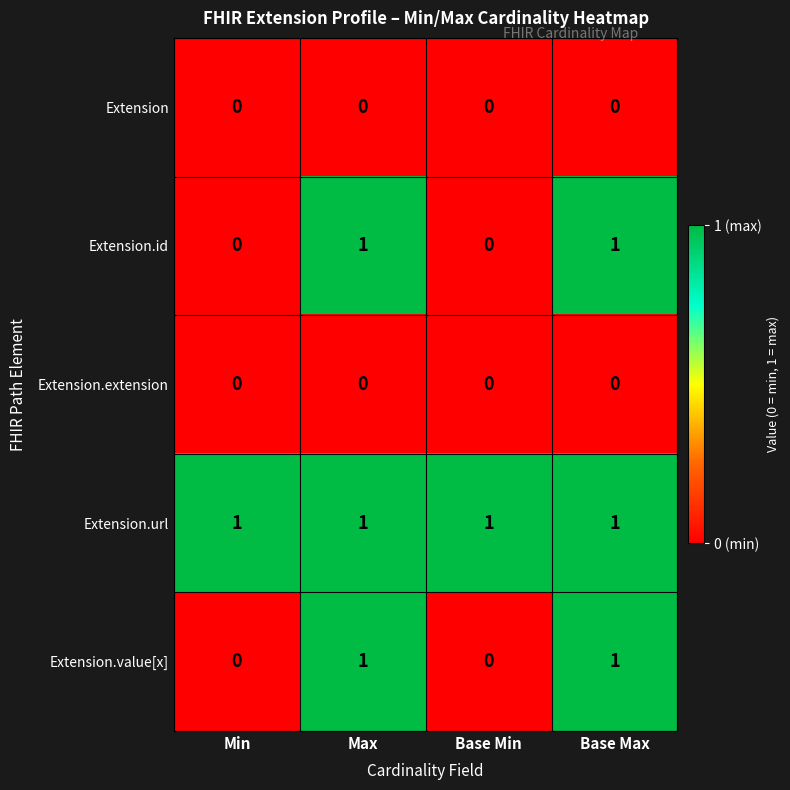

Which series has the largest total across all categories?

Extension.url